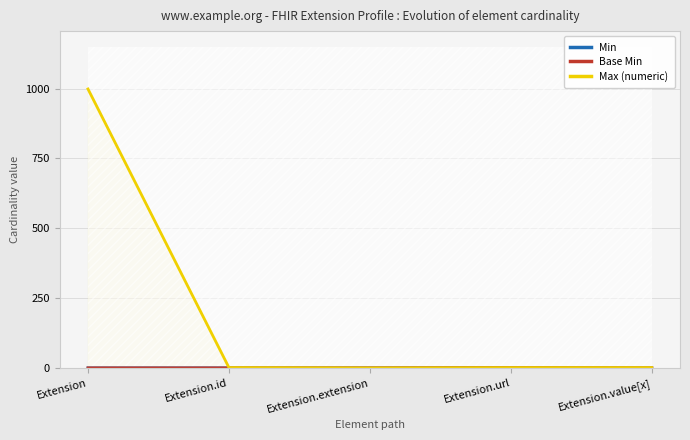

How many interior local valleys does the Max (numeric) series have?

1